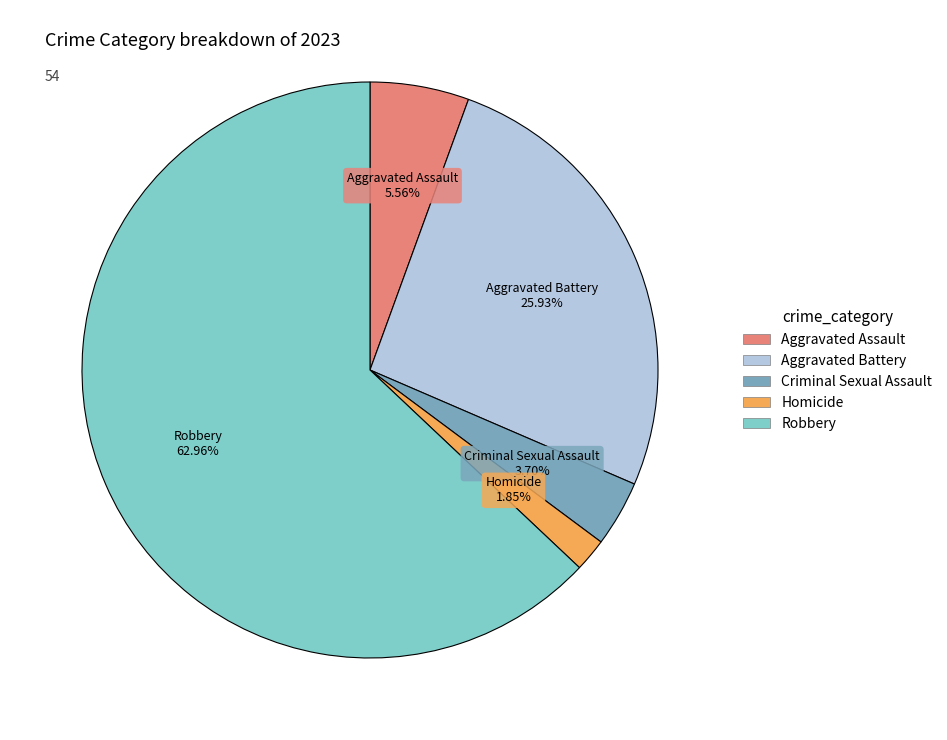

To the nearest percent, what is the combined percentage of Robbery and Aggravated Battery?

89%